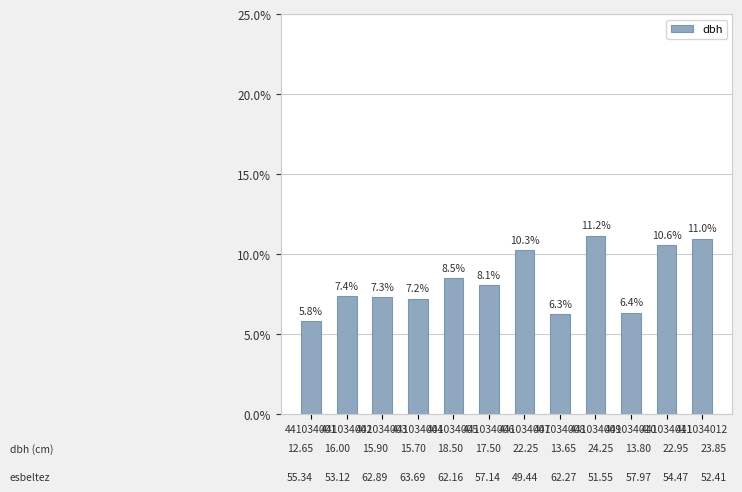

Rank the categories by value from lowest to highest.

441034001, 441034008, 441034010, 441034004, 441034003, 441034002, 441034006, 441034005, 441034007, 441034011, 441034012, 441034009